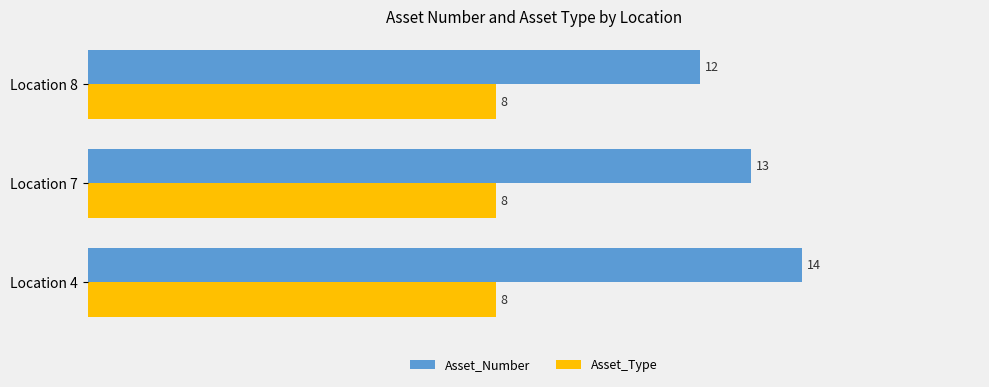

What is the average value of the Asset_Type series?

8